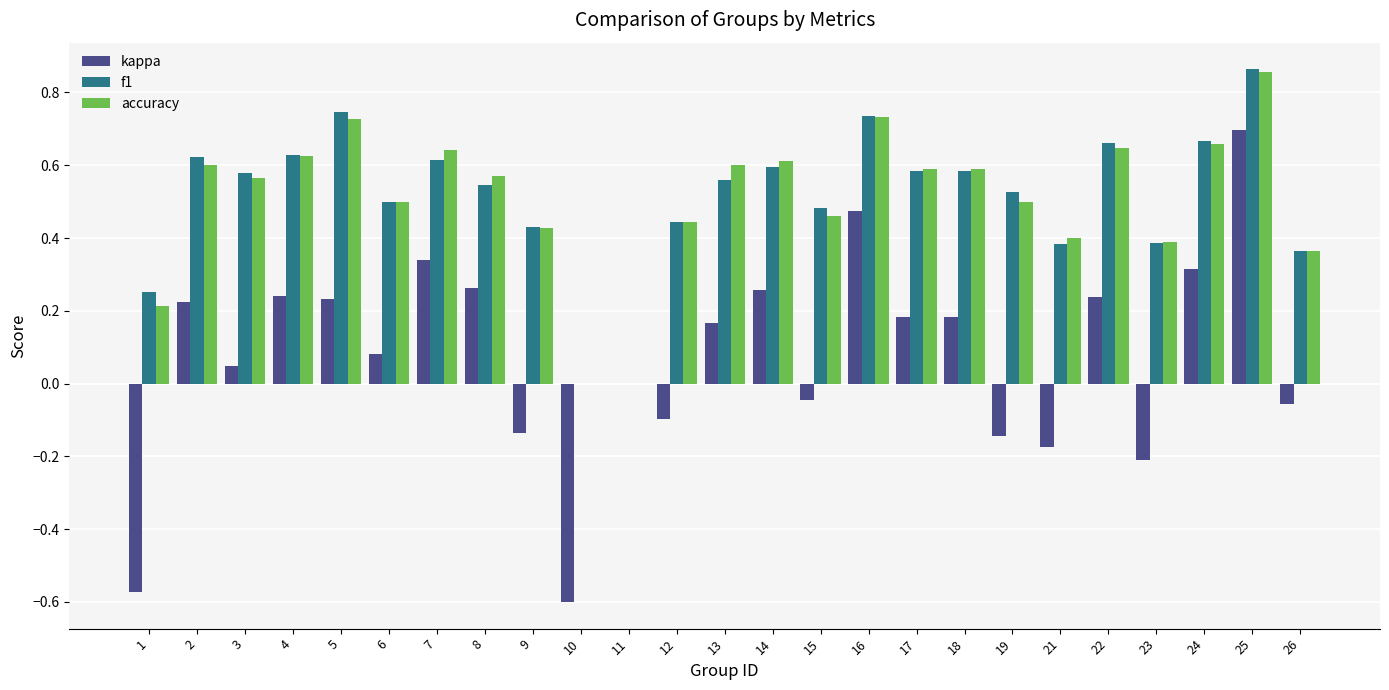

True or false: accuracy has a value of 0.2 at 1.

True